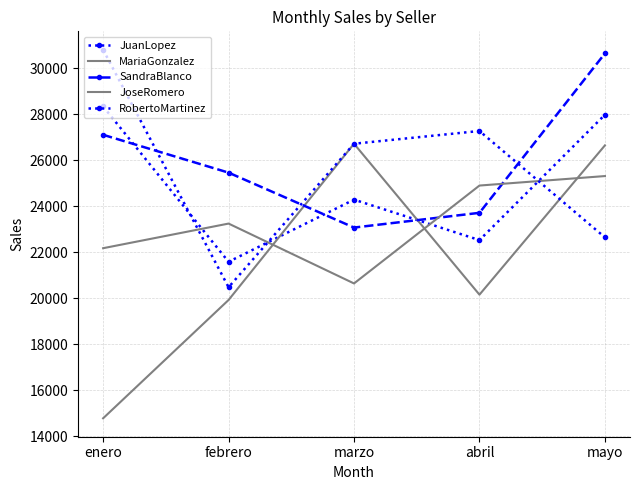

What is the sum of all SandraBlanco values?

129980.3